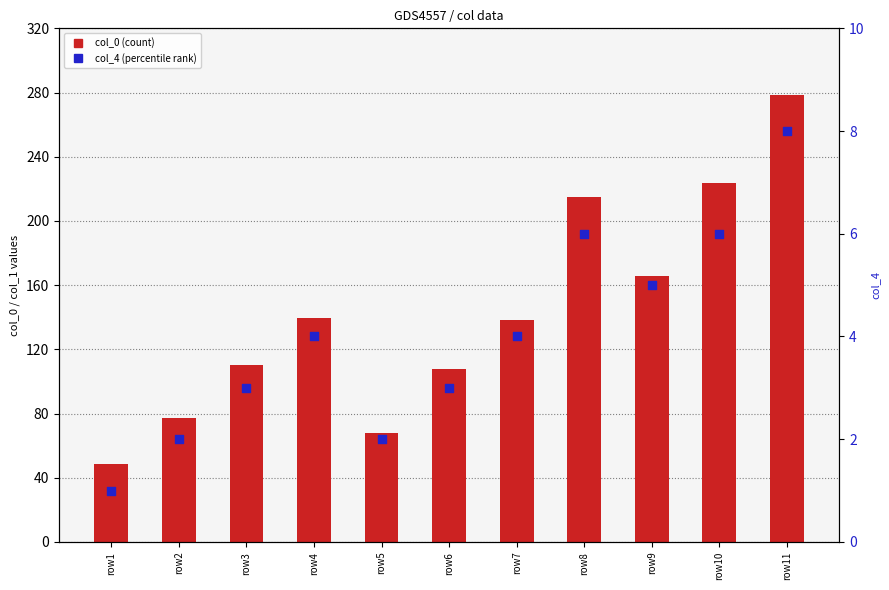

Which series has the largest Y range (max minus min)?

col_0 (count)